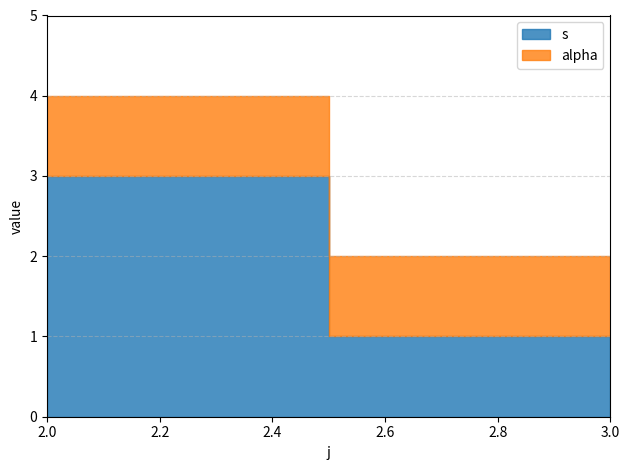

True or false: alpha has a value of 1 at 3.

True